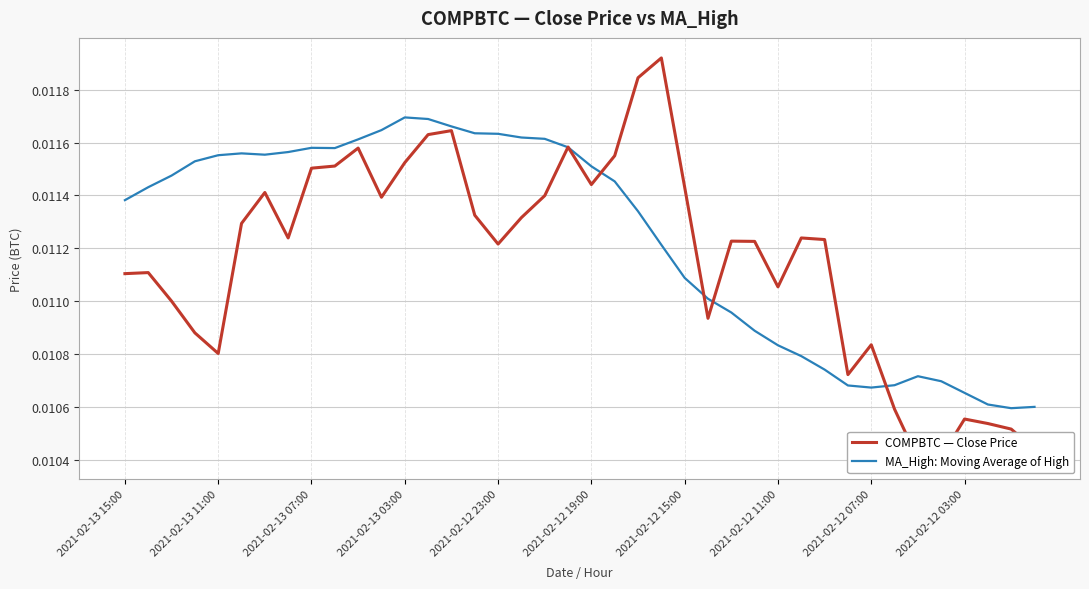

List the series in order of their peak value, highest first.

COMPBTC — Close Price, MA_High: Moving Average of High